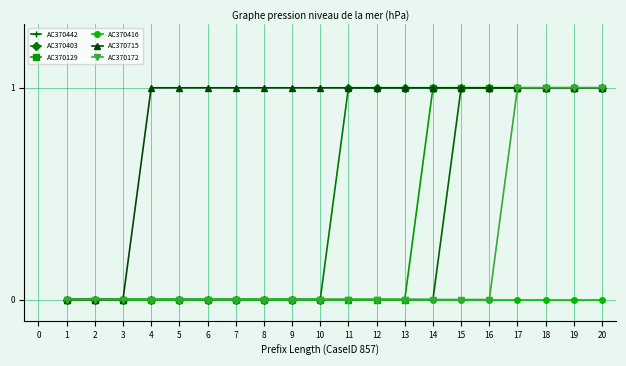

What is the average value of the AC370715 series?

1